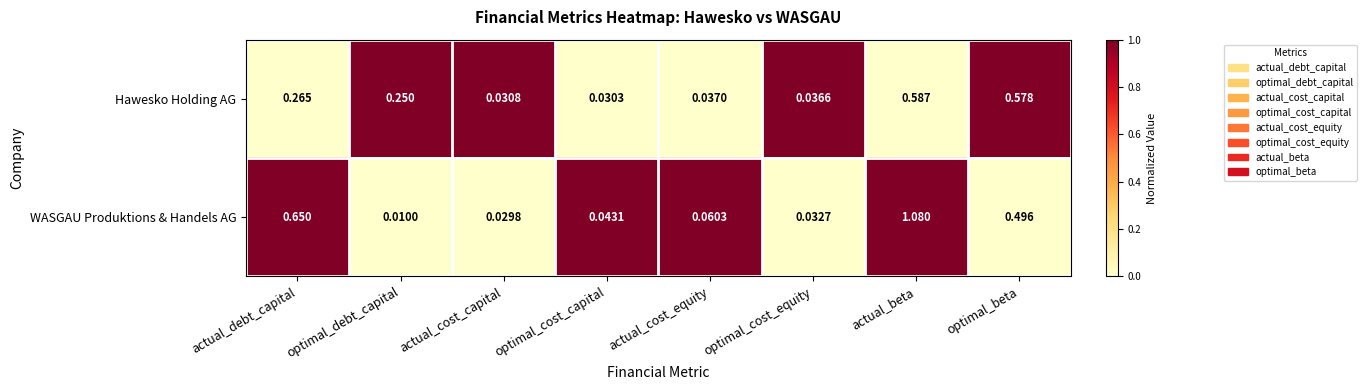

Which series changed the most between optimal_cost_equity and actual_beta?

WASGAU Produktions & Handels AG